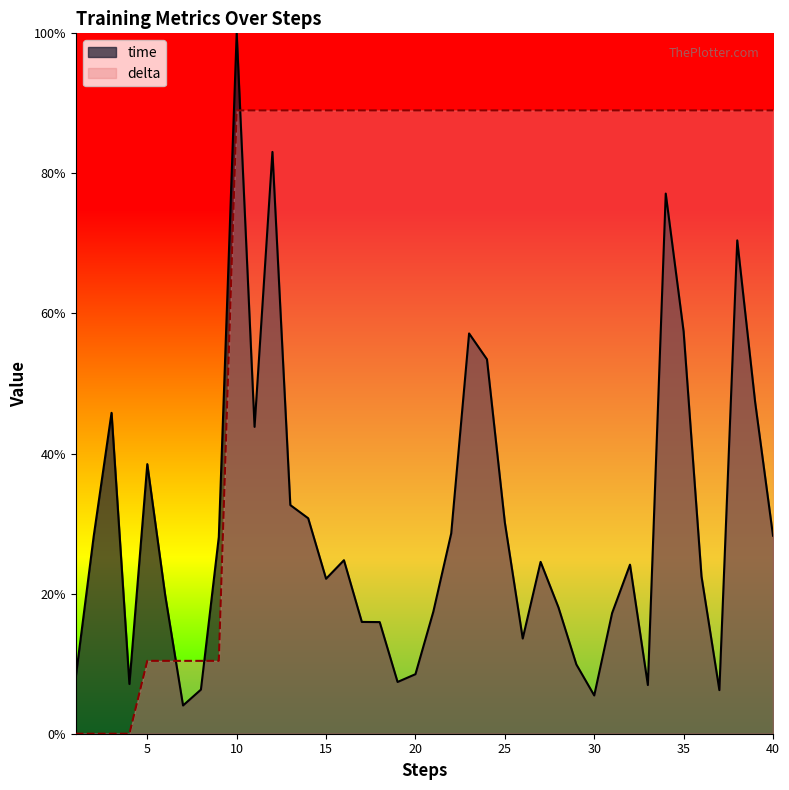

What are all the series names shown in the legend?

time, delta